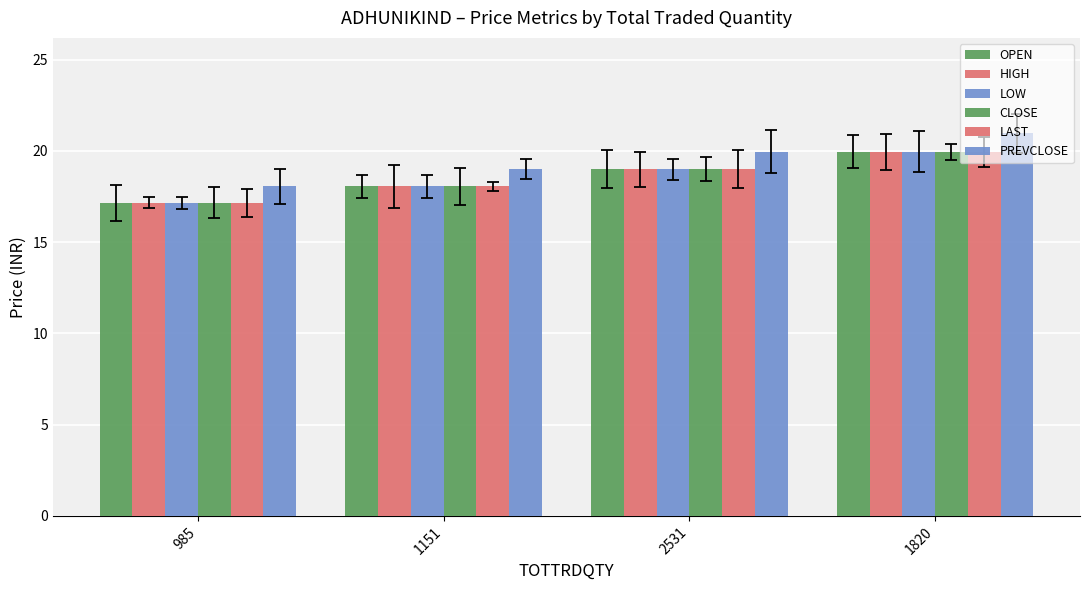

How many bars are there in total?

24